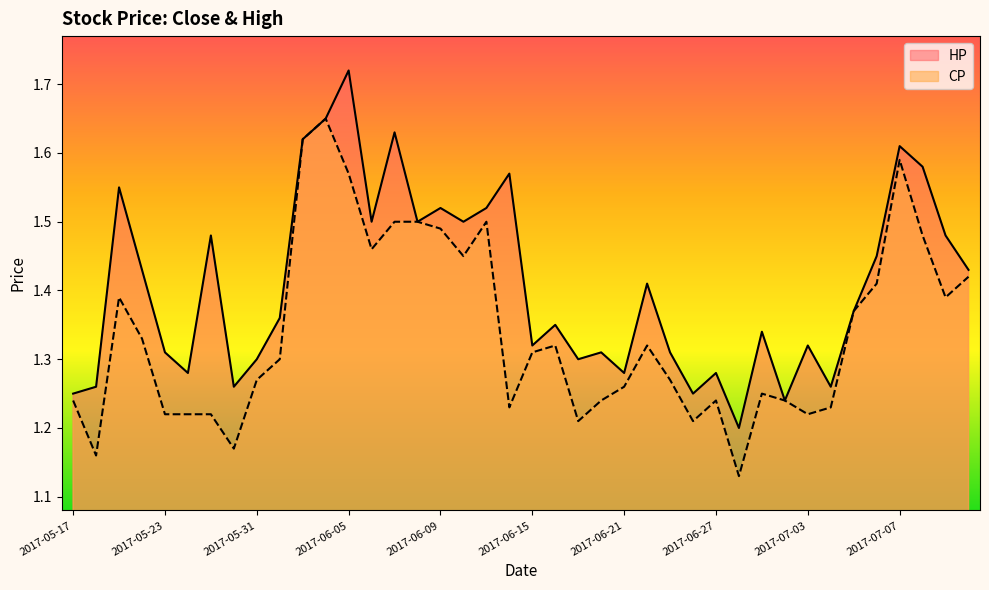

Rank the series by their maximum value, from lowest to highest.

CP, HP